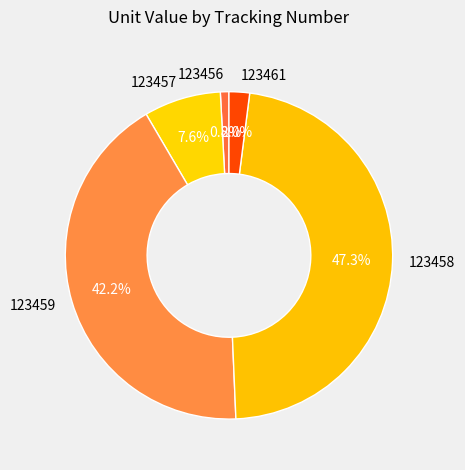

What portion of the pie excludes 123458?

52.7%